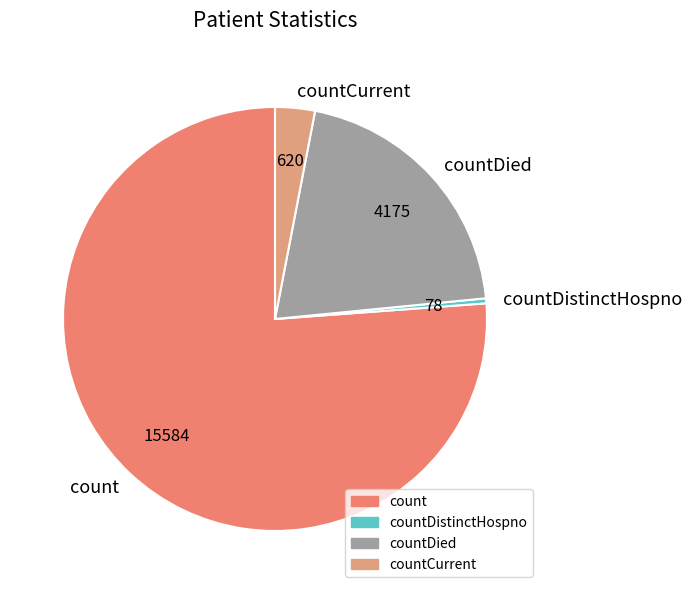

Combined, do countCurrent and countDied account for over 50%?

No